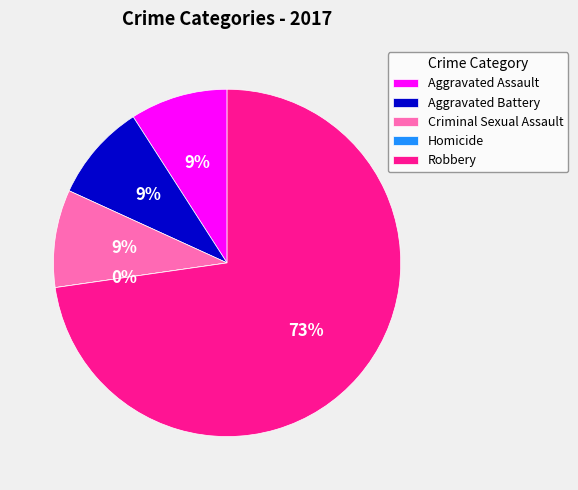

To the nearest percent, what is the average slice percentage?

20%